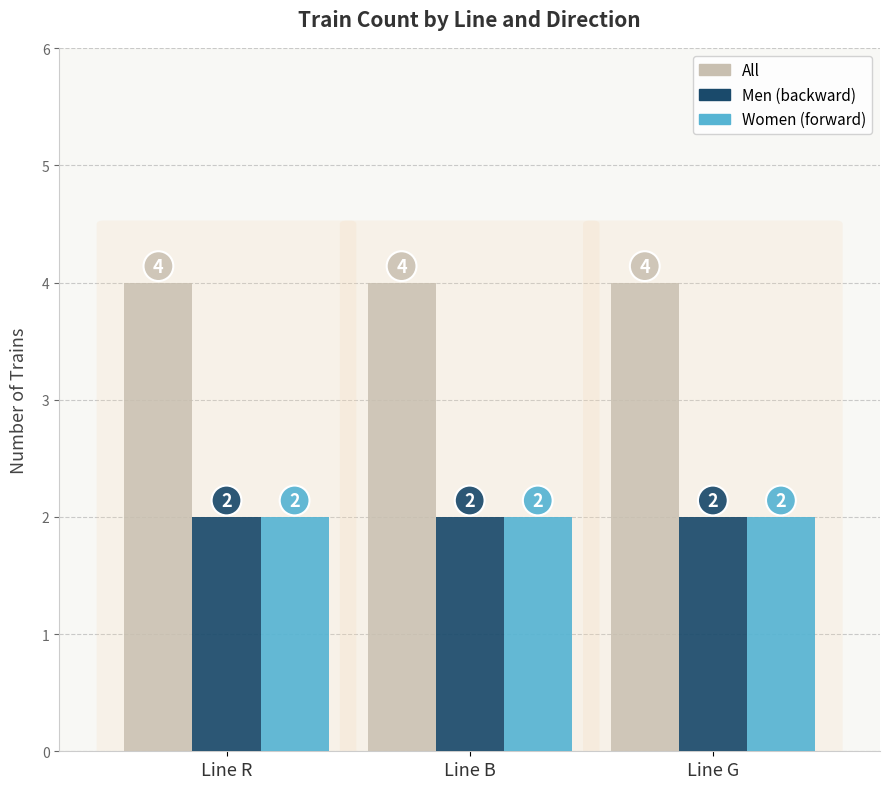

Reading left to right, what are all the values shown in this chart?

All: Line R=4	Line B=4	Line G=4
Men (backward): Line R=2	Line B=2	Line G=2
Women (forward): Line R=2	Line B=2	Line G=2